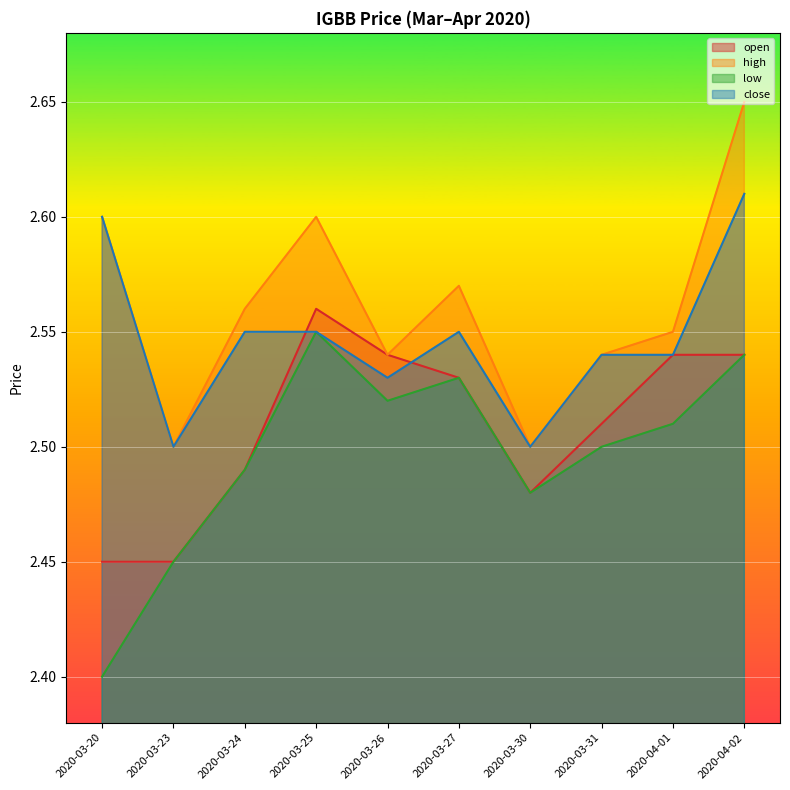

How many interior local peaks does the close series have?

1